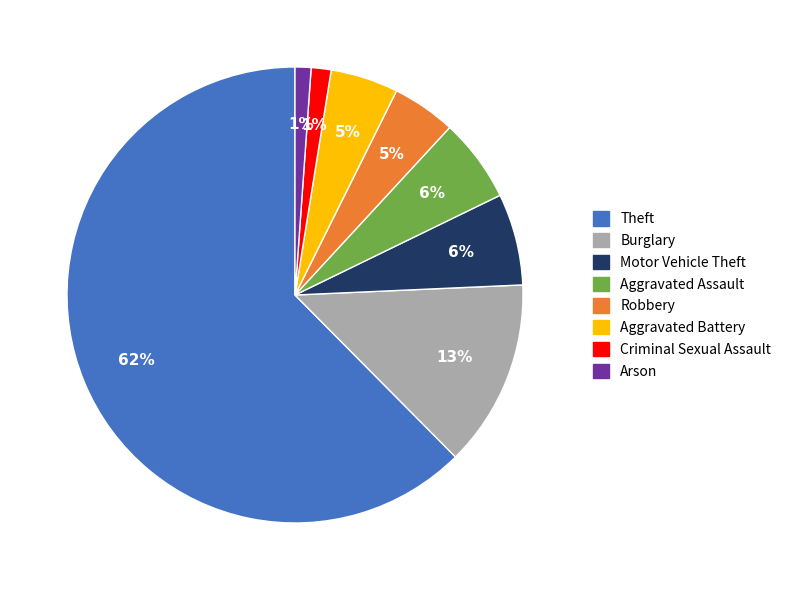

How many segments does this pie chart have?

8